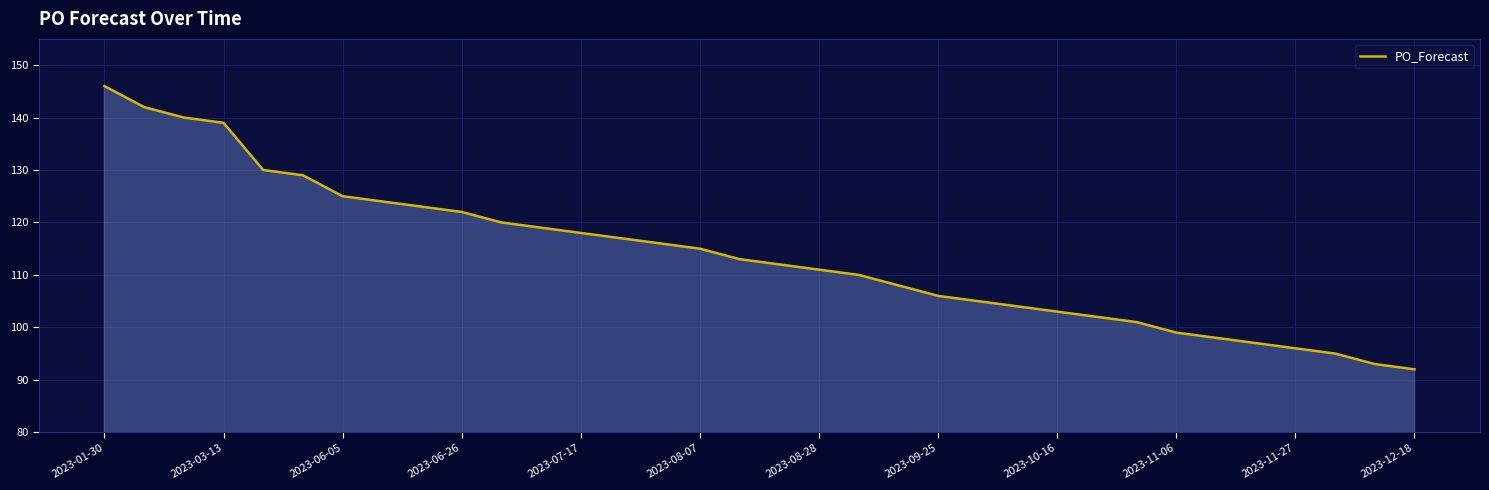

What is the smallest value displayed?

92